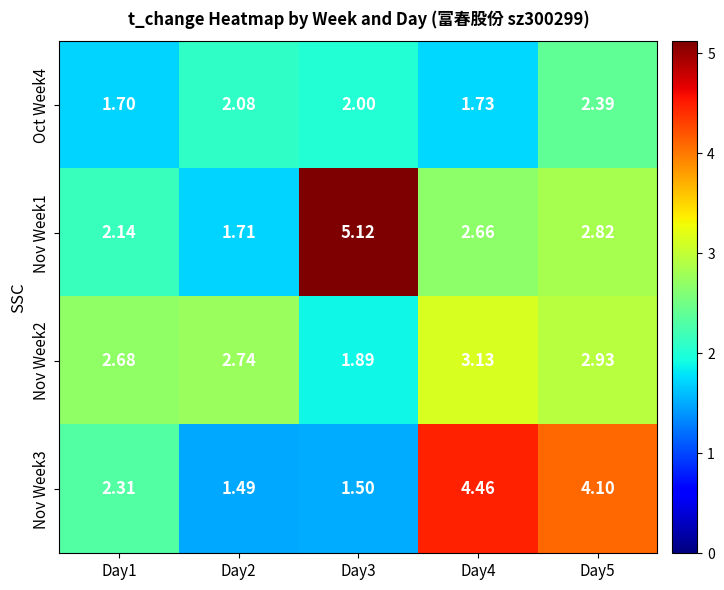

Is the value of Nov Week2 at Day4 greater than the value of Oct Week4 at Day2?

Yes